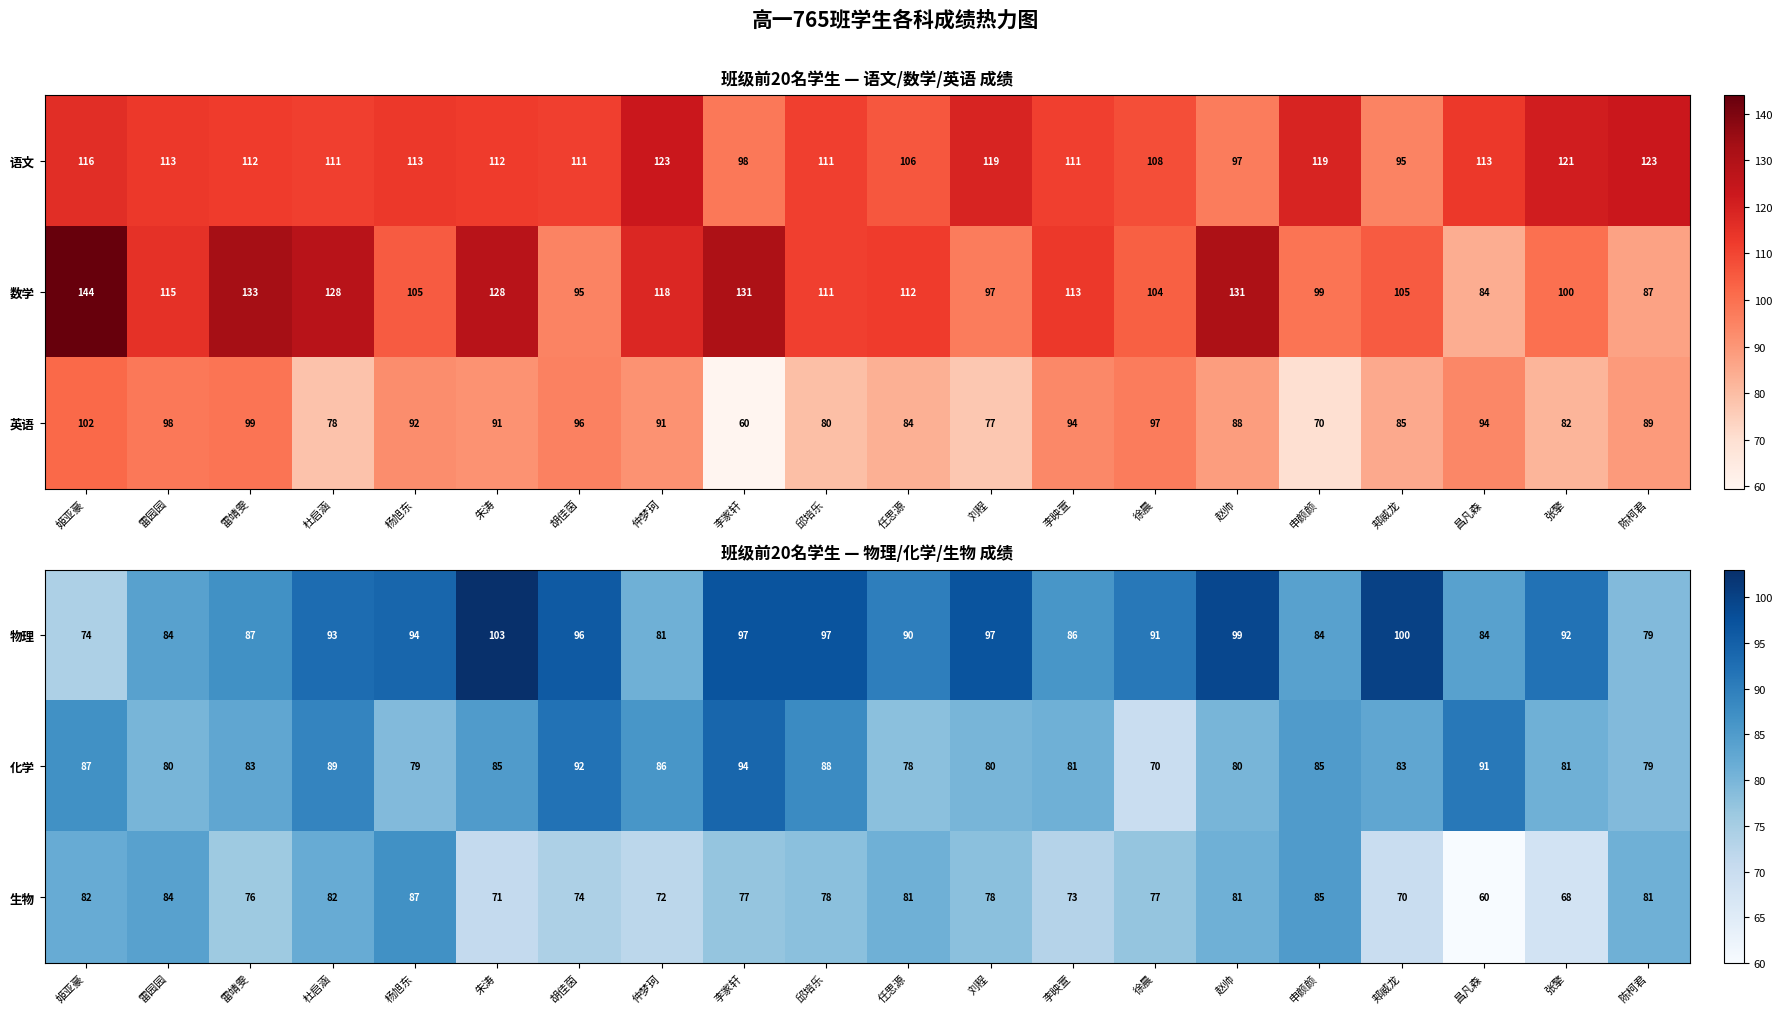

What is the sum of all 物理 values?

1808